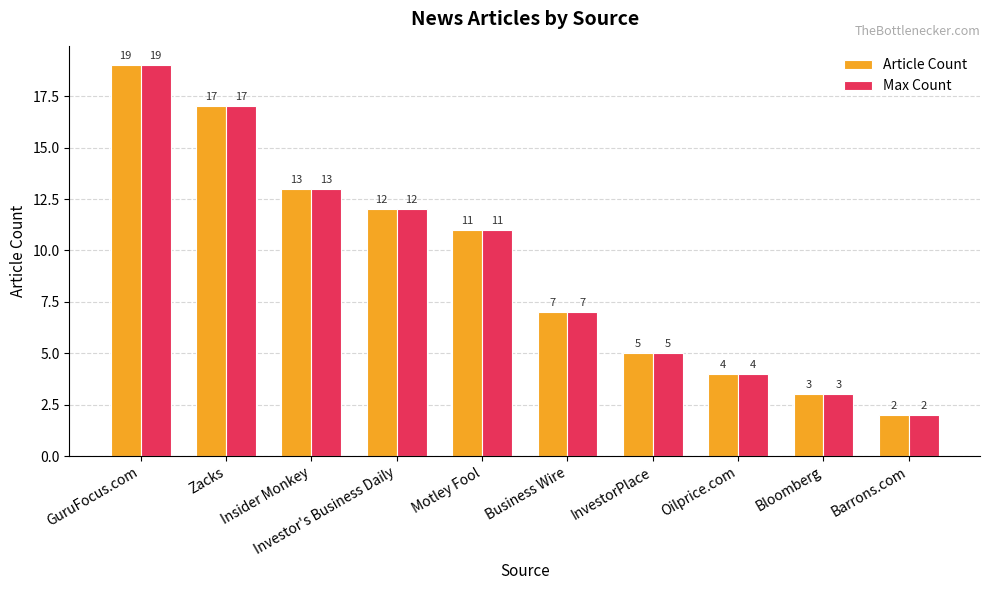

What is the difference between the second highest and second lowest values in the Article Count series?

14